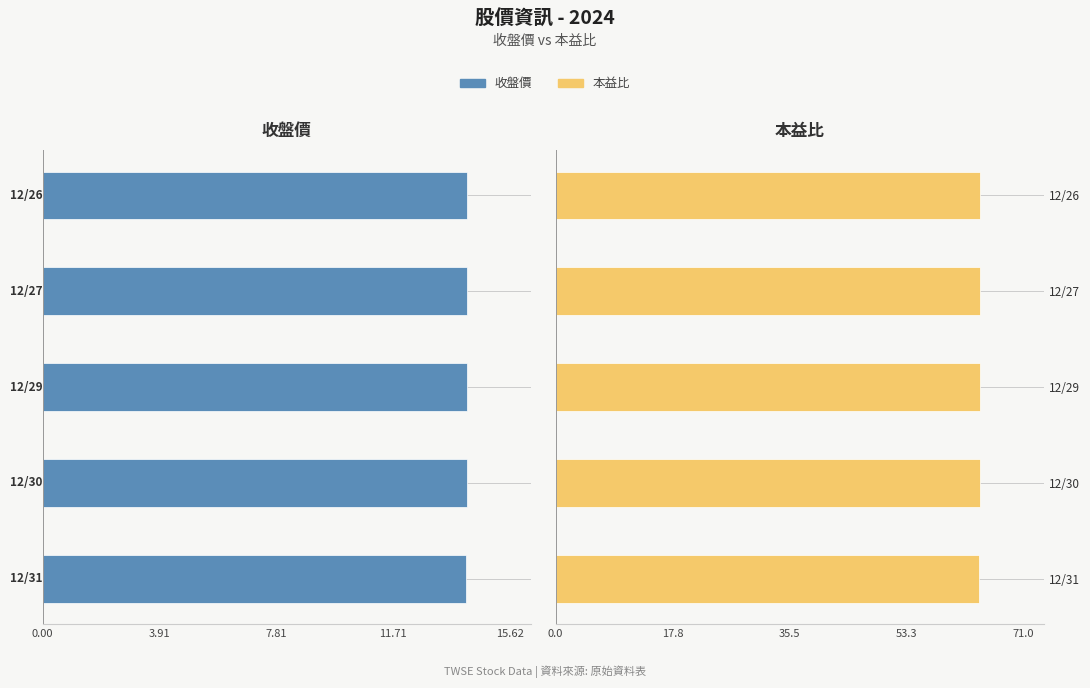

Rank the series at 12/30 from lowest to highest value.

收盤價, 本益比